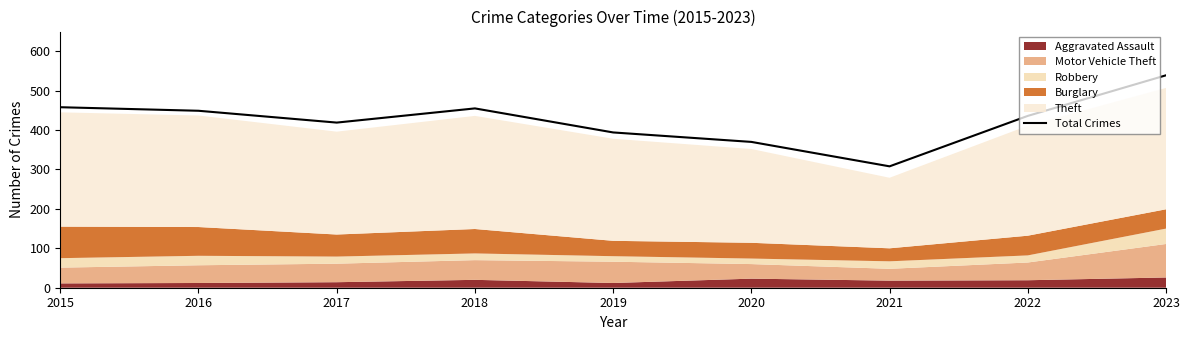

What is the change in value from 2016 to 2018?

+6